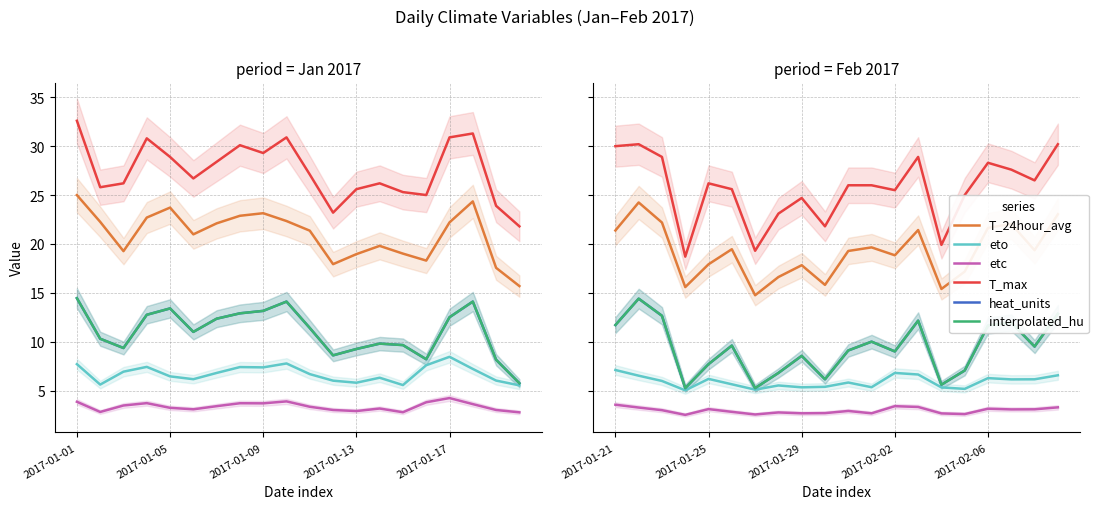

Does the chart have visible grid lines?

Yes